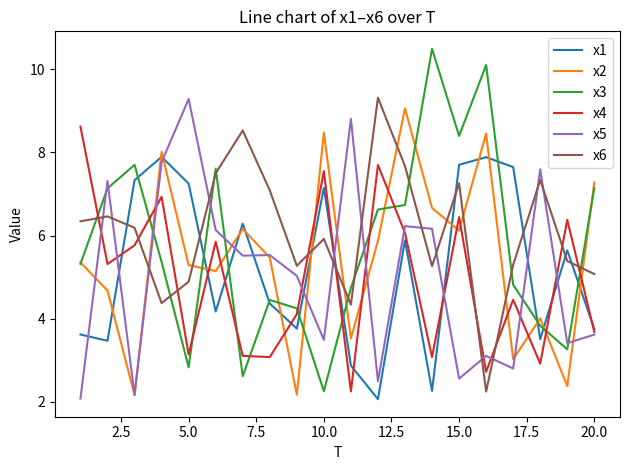

True or false: x1 and x5 intersect in this chart.

True